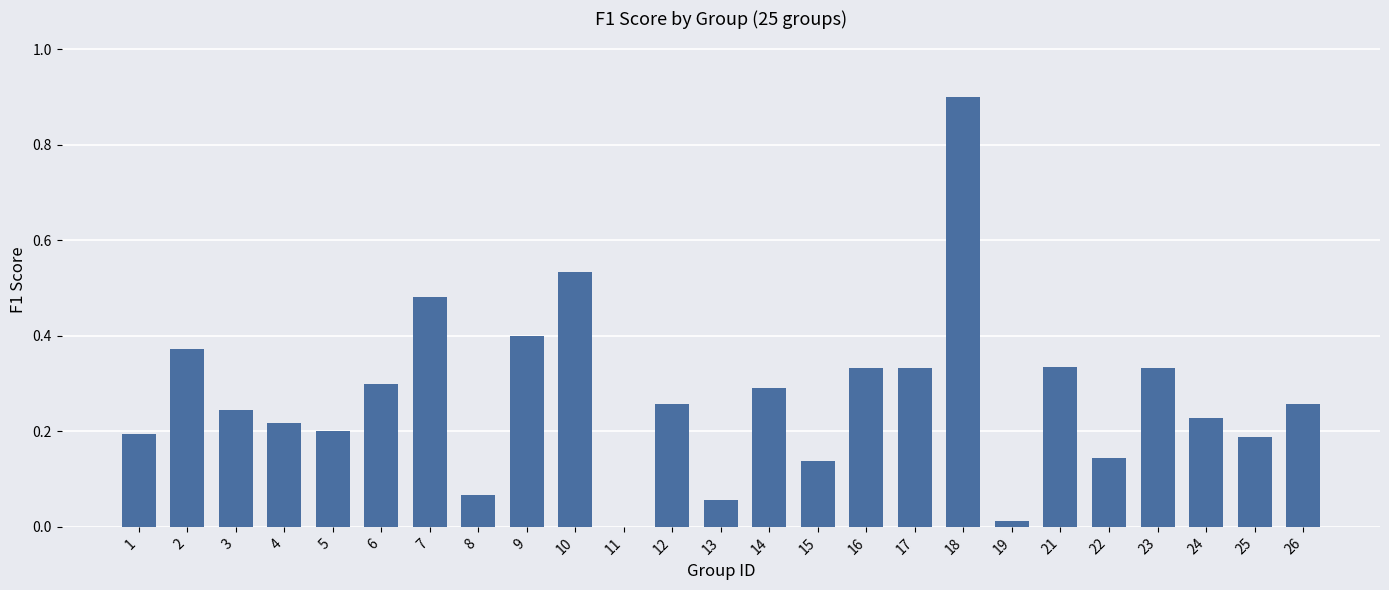

What is the approximate value at 18?

0.9